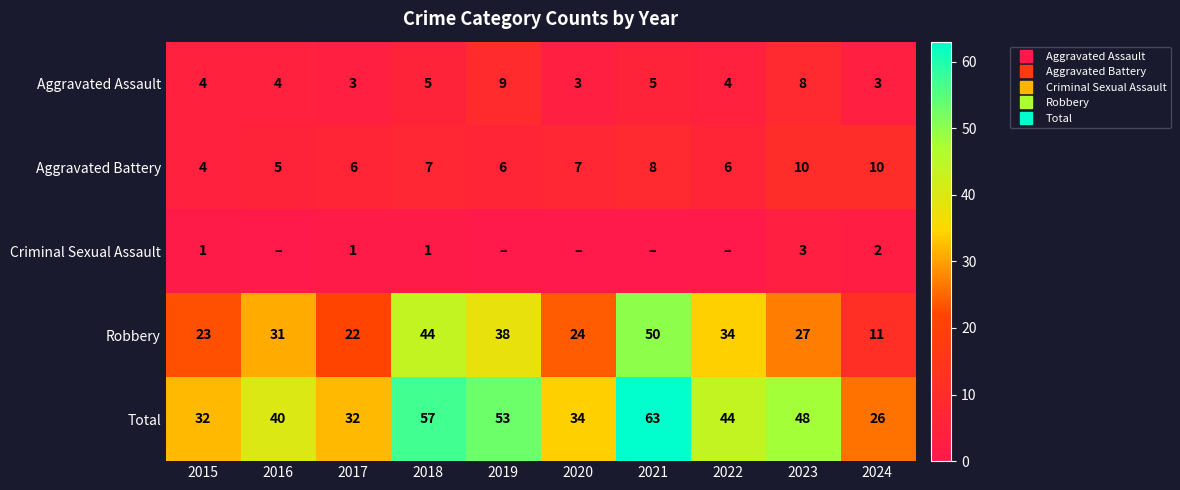

How many values in the Criminal Sexual Assault series exceed 1?

2